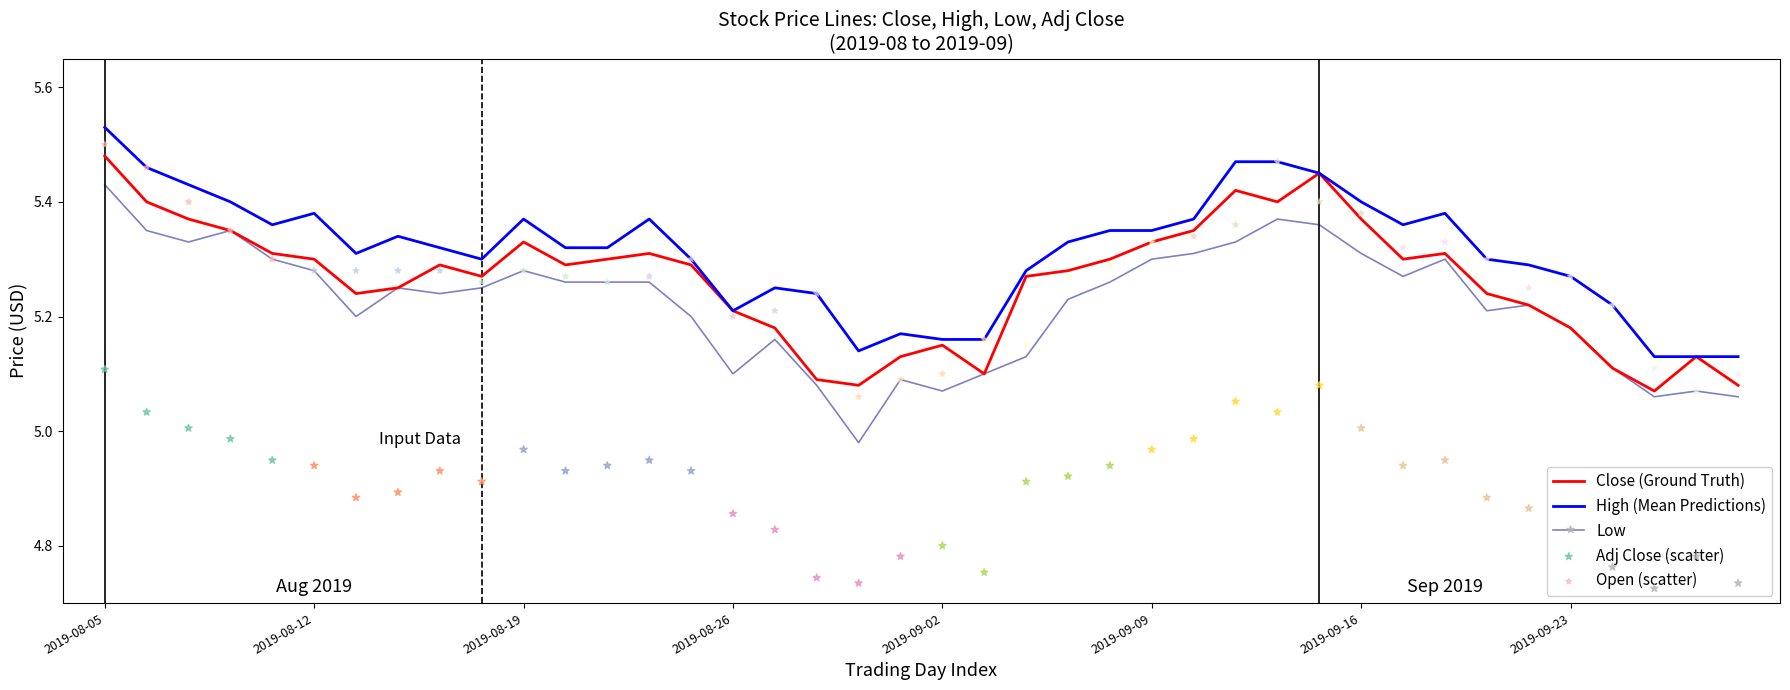

At which category is the sum across all series the highest?

2019-08-05